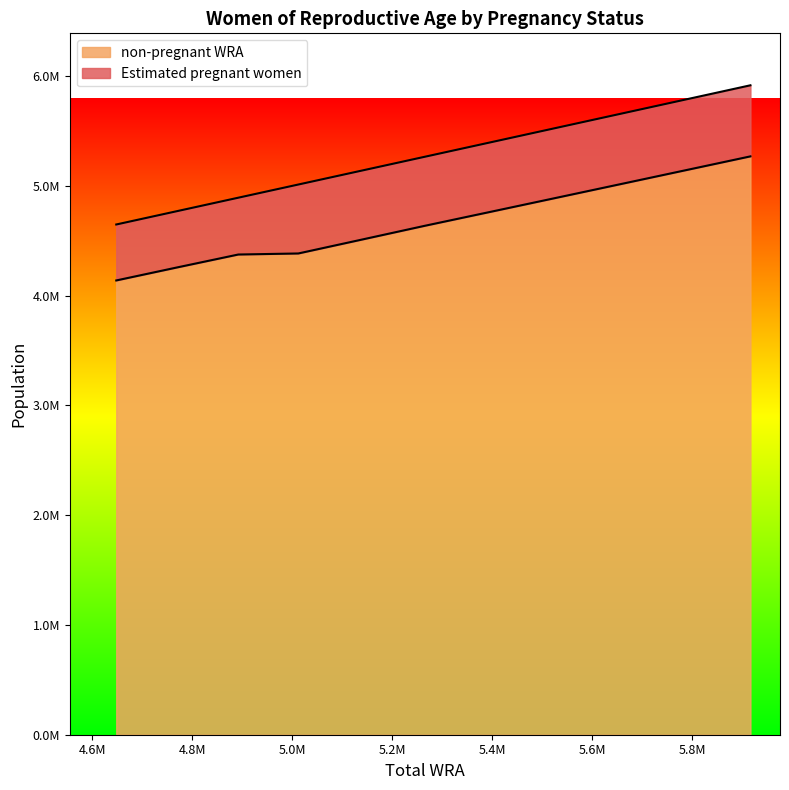

What is the change in value from 4771000 to 5265000?

+378096.3